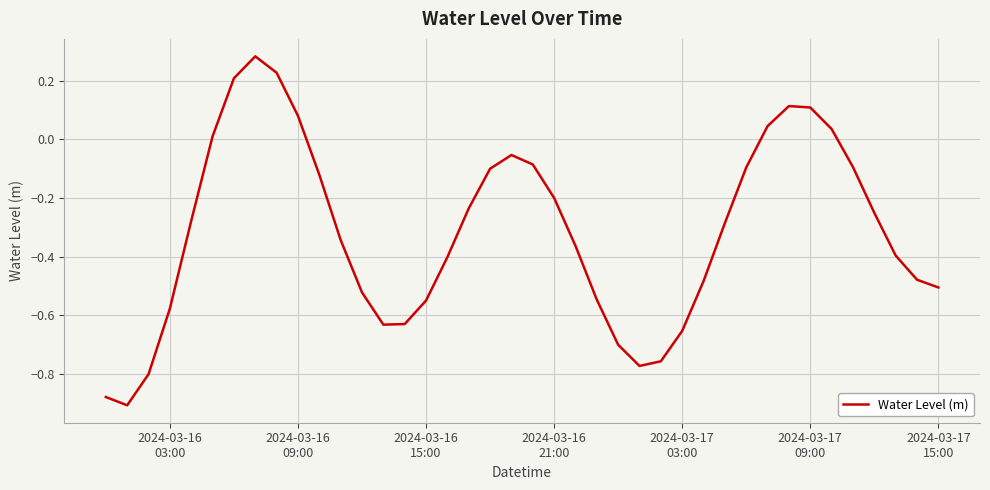

What is the difference between the maximum and minimum values?

1.2